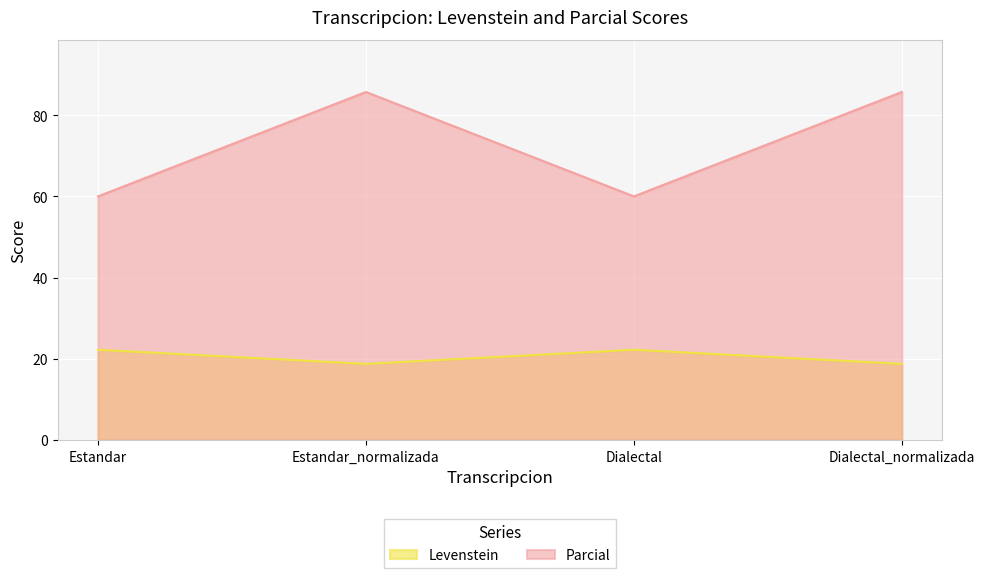

What is the smallest value displayed?

18.8